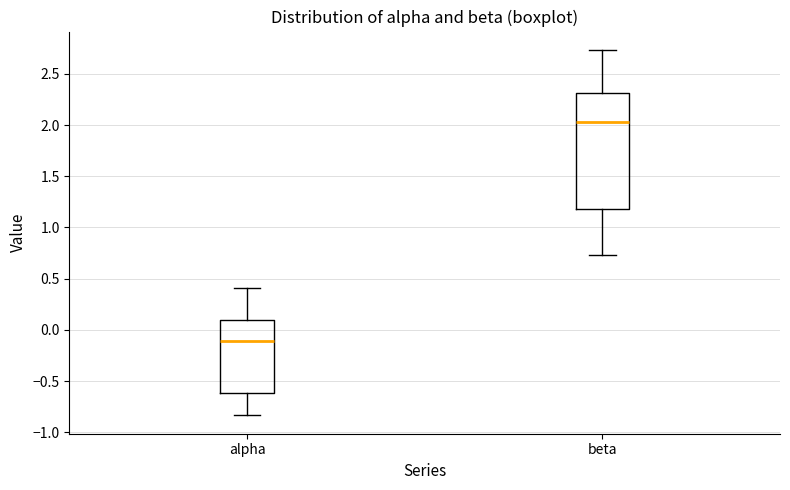

Reading left to right, transcribe this box plot: for each box, give where its median line is, the range the box spans, and where its two whiskers end, as read against the y-axis. The values are not printed on the chart, so give them approximately, as read against the axis.

alpha: median -0.10, box -0.60 to 0.10, whiskers -0.85 to 0.40
beta: median 2.05, box 1.20 to 2.30, whiskers 0.75 to 2.75